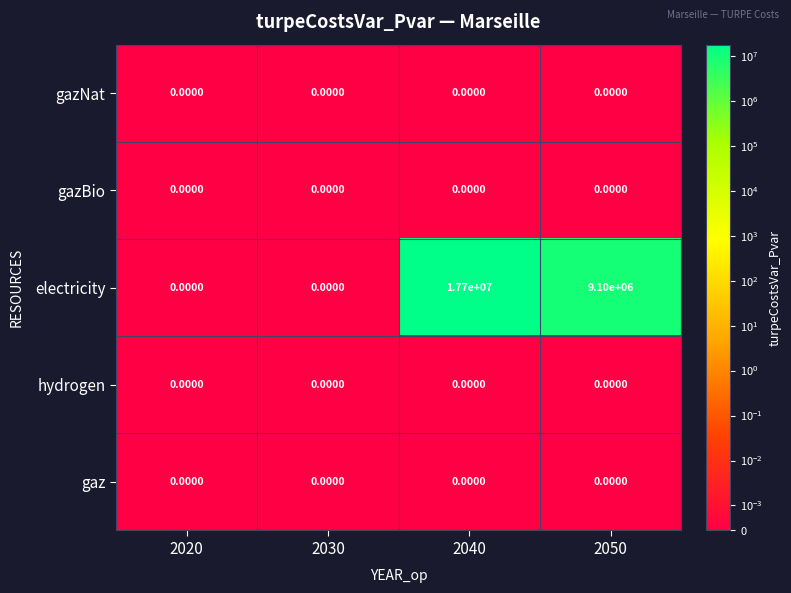

At which category is the sum across all series the highest?

2040